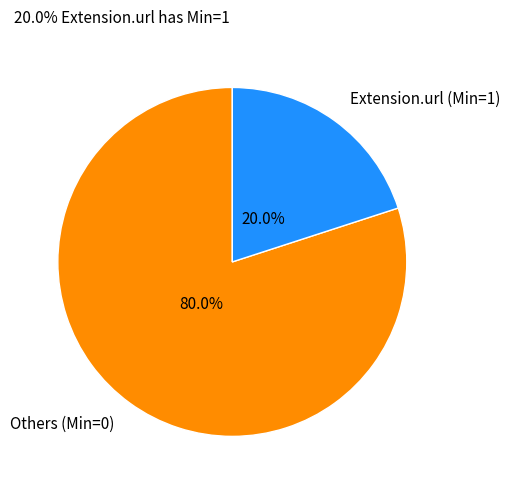

Count the number of slices in the pie.

2